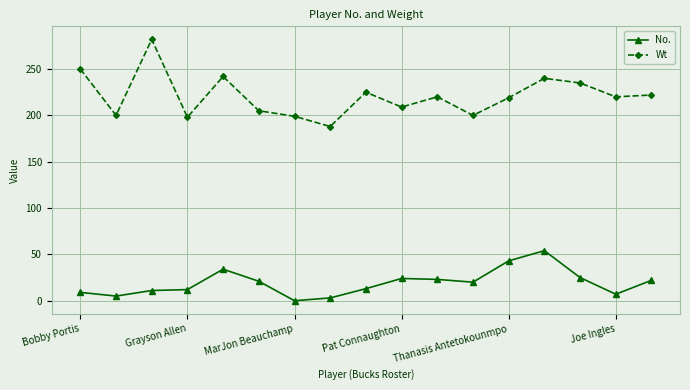

Which series has the largest range (max minus min)?

Wt